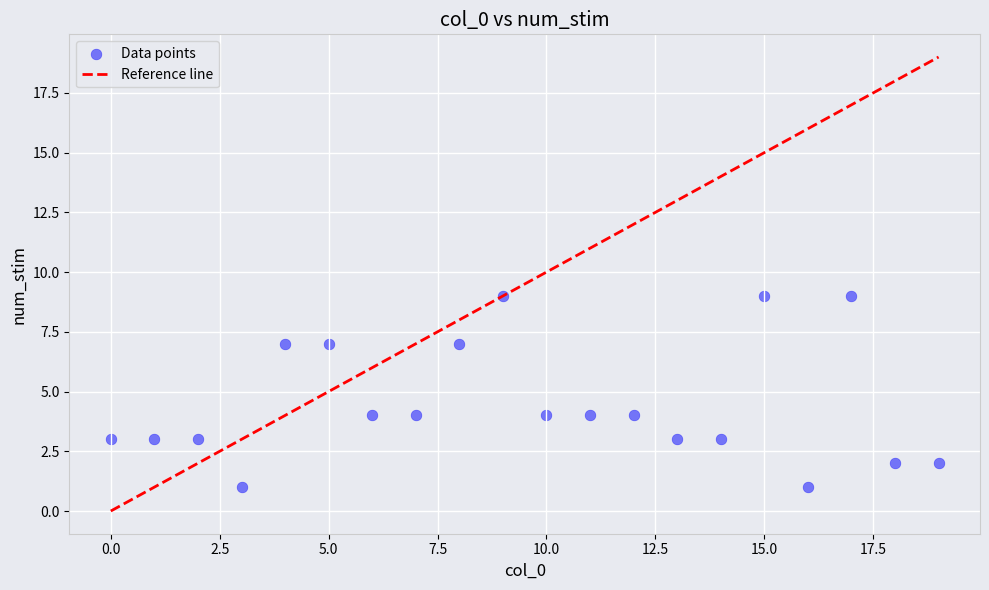

What is the range of Y values (max minus min)?

8